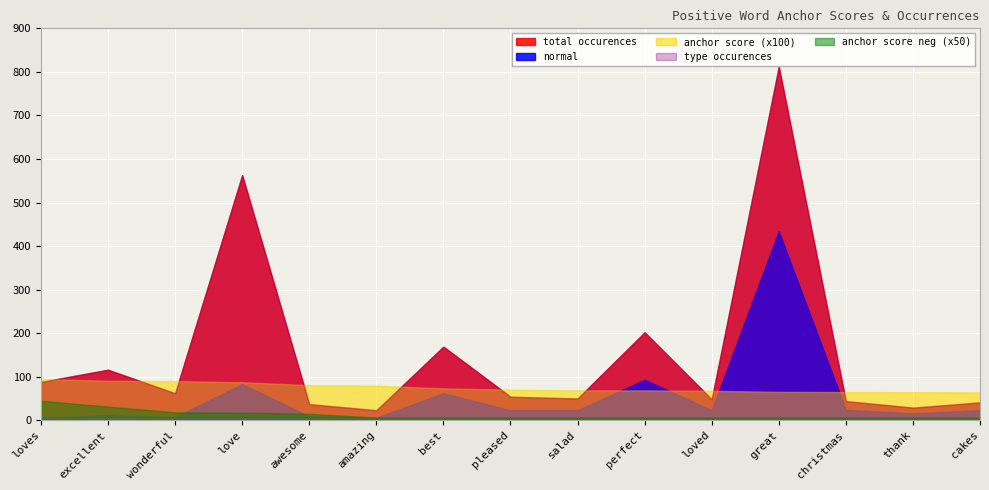

What is the label of the 15th point from the left?

cakes